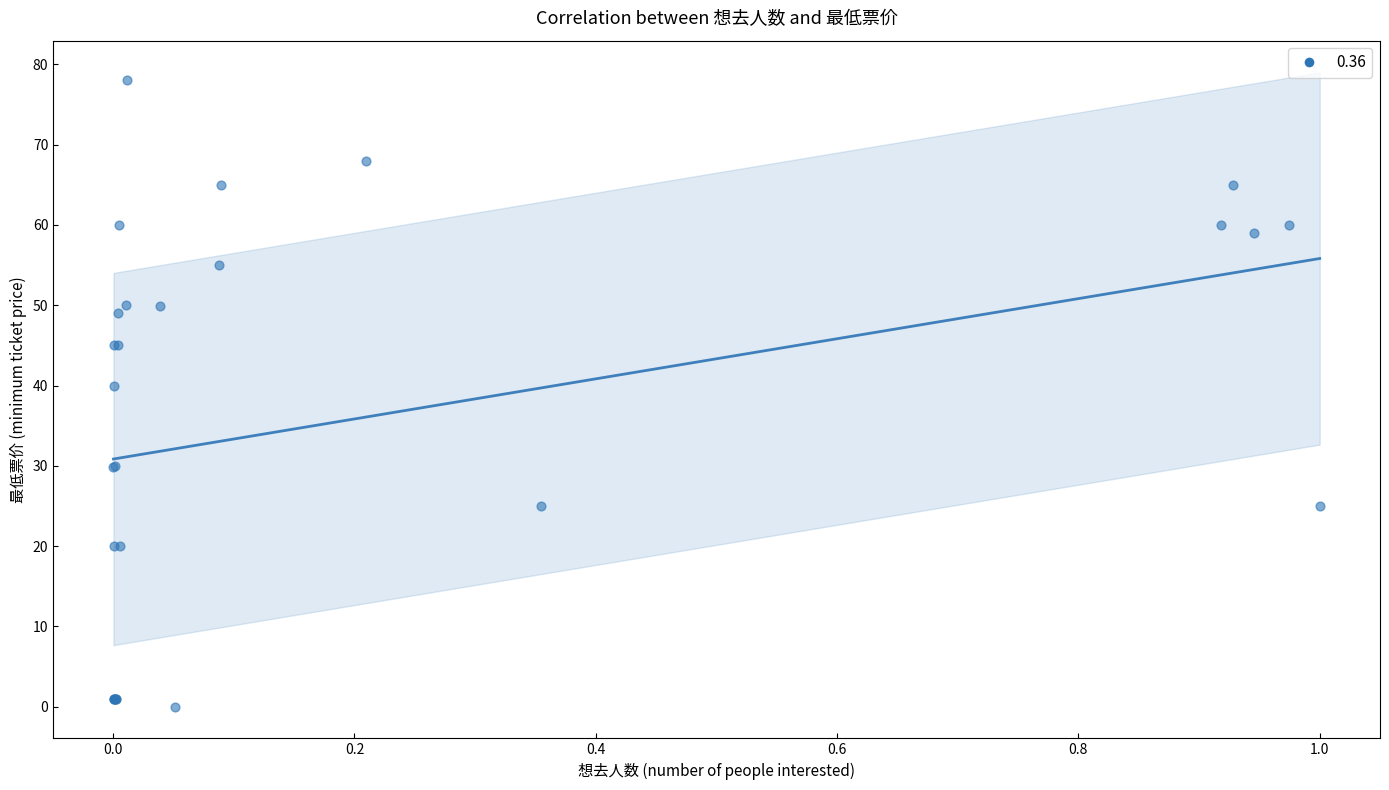

What Y value in the scatter plot is closest to 39?

39.9